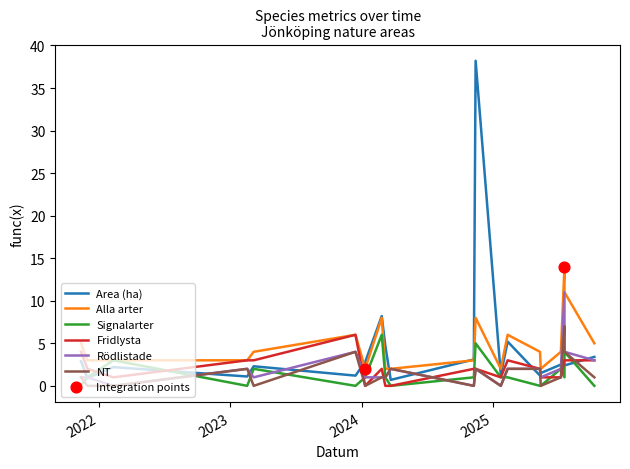

What are all the series names shown in the legend?

Area (ha), Alla arter, Signalarter, Fridlysta, Rödlistade, NT